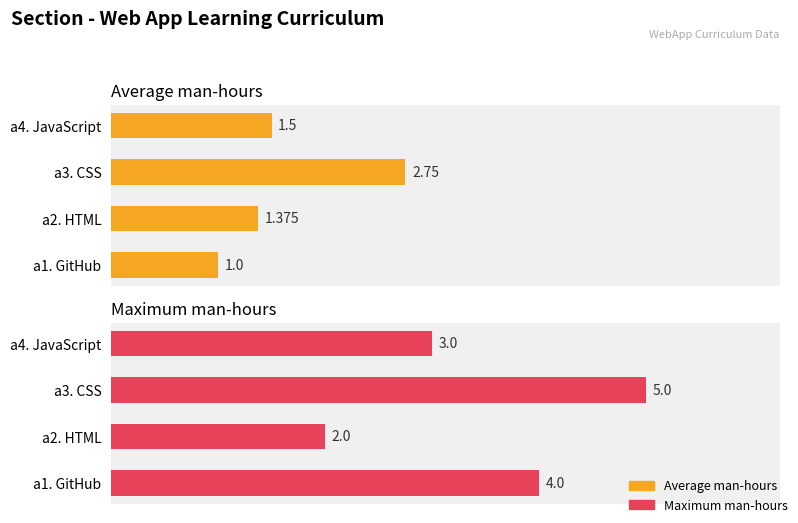

At a3. CSS, list the series in order from smallest to largest.

Average man-hours, Maximum man-hours